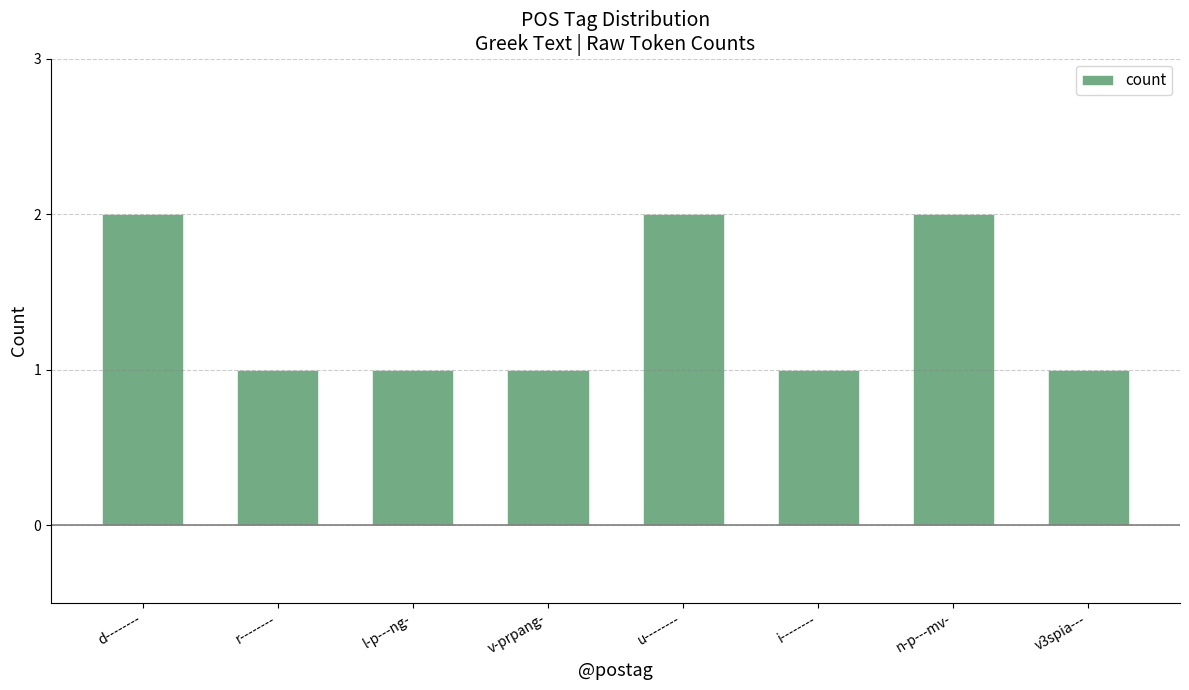

True or false: the data shows 2 at n-p---mv-.

True